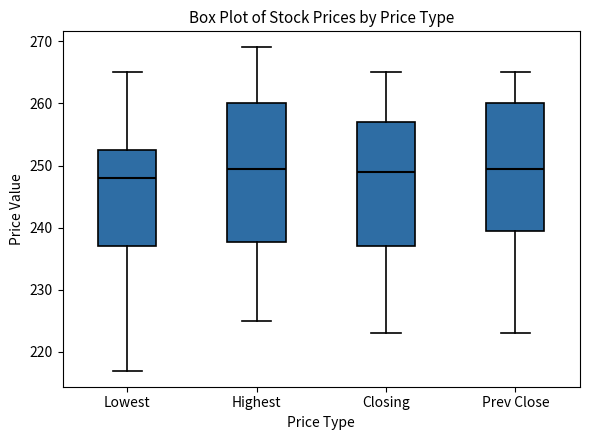

Where does the median line of the box for Highest sit on the y-axis? The values are not printed on the chart, so give them approximately, as read against the axis.

250